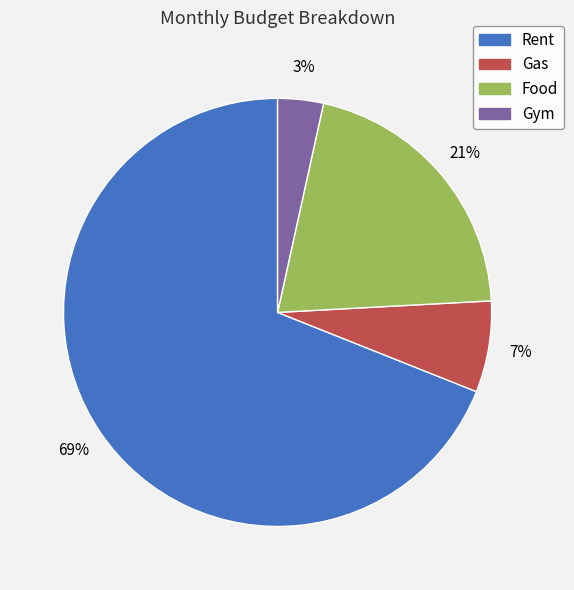

Which has a higher value, Rent or Food?

Rent